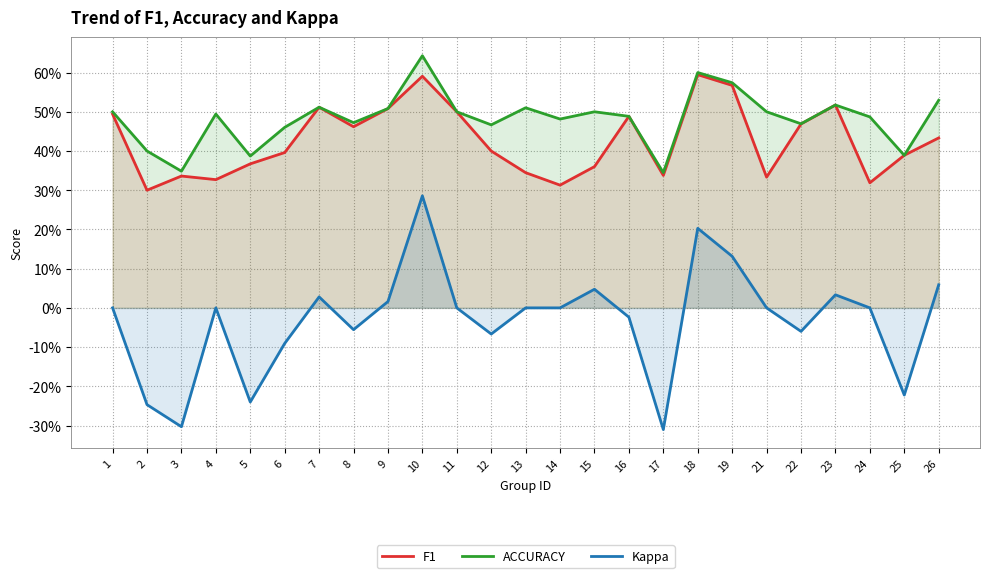

Which series has the largest range (max minus min)?

Kappa